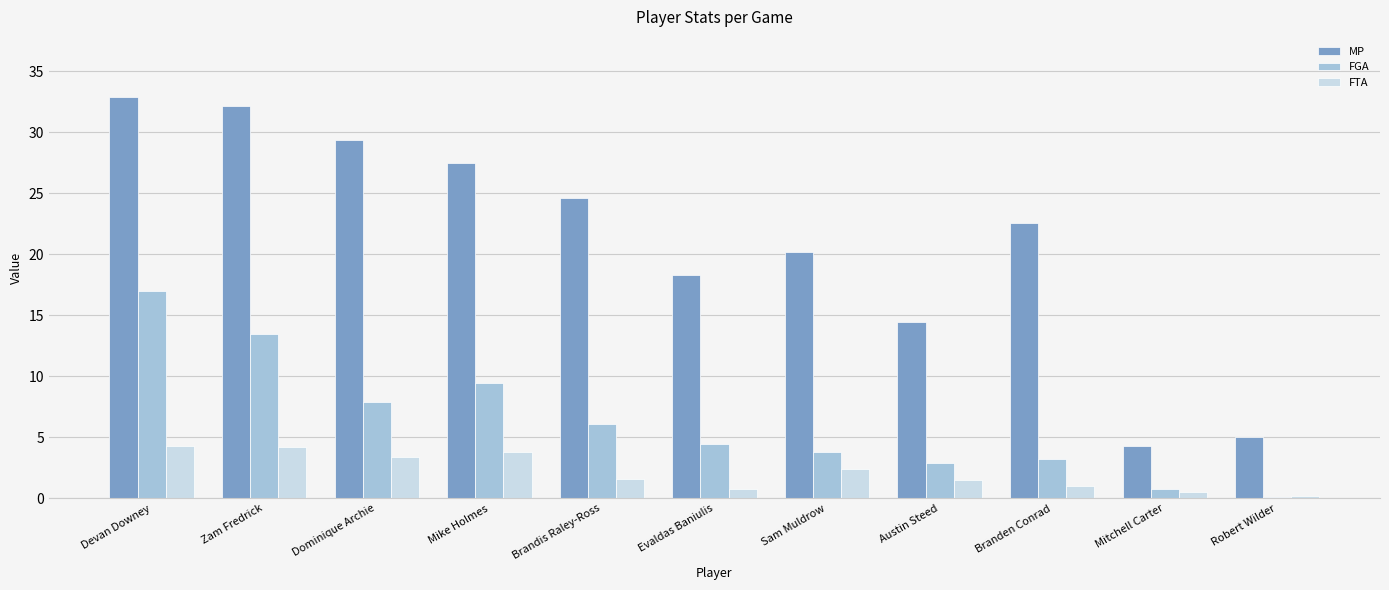

Is the value of FTA at Brandis Raley-Ross greater than the value of MP at Mike Holmes?

No